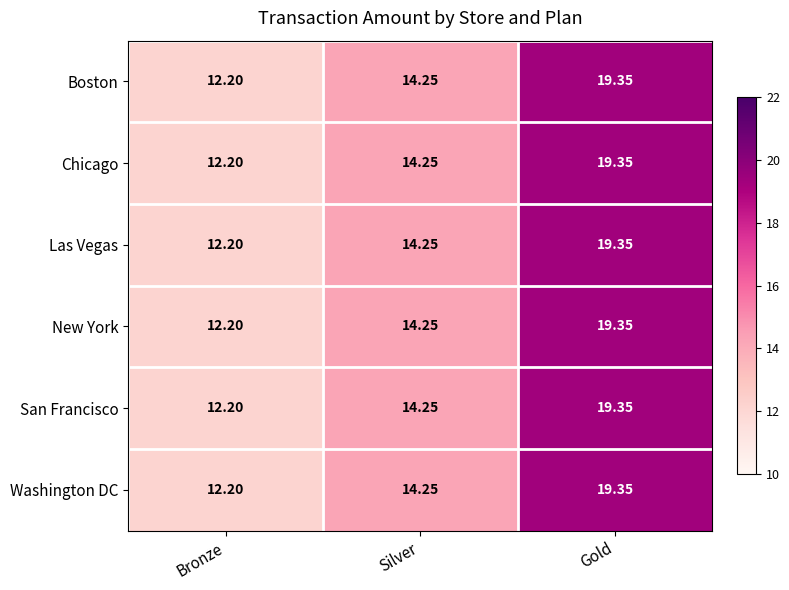

Where is Boston nearest to the value 15?

Silver